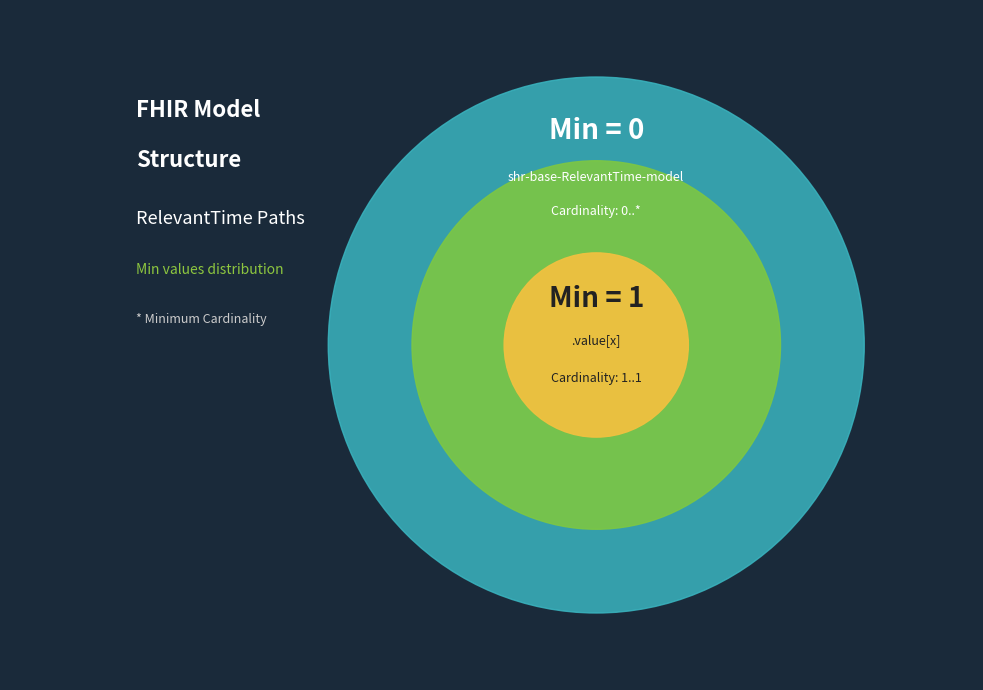

Is it true that shr-base-RelevantTime-model is 8% of the pie?

False